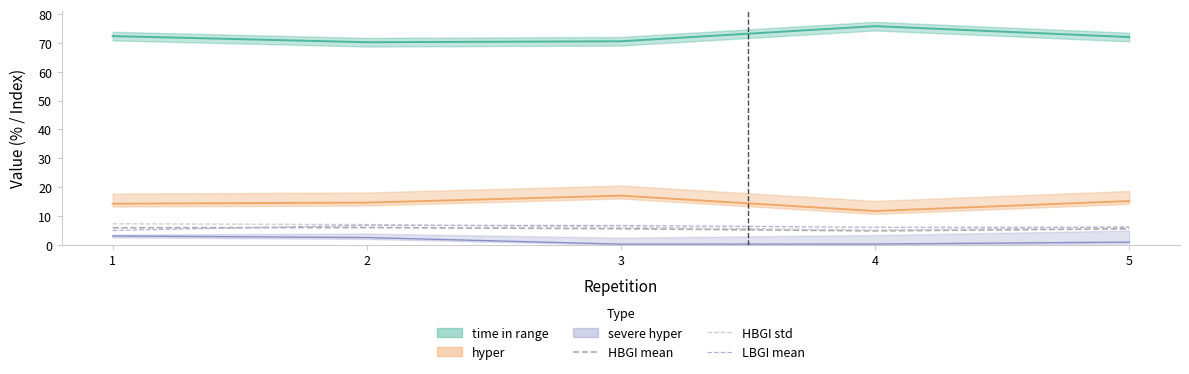

At which category does LBGI mean reach its first local valley?

4